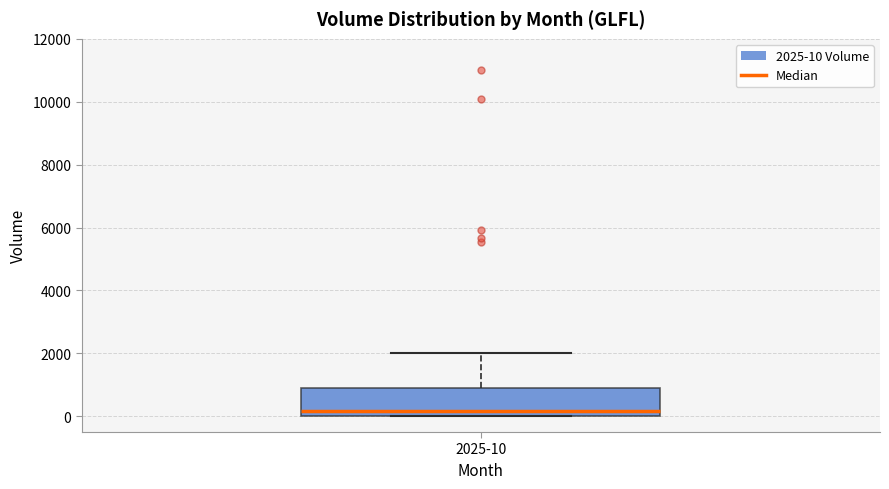

Where does the median line of the box for 2025-10 sit on the y-axis? The values are not printed on the chart, so give them approximately, as read against the axis.

200